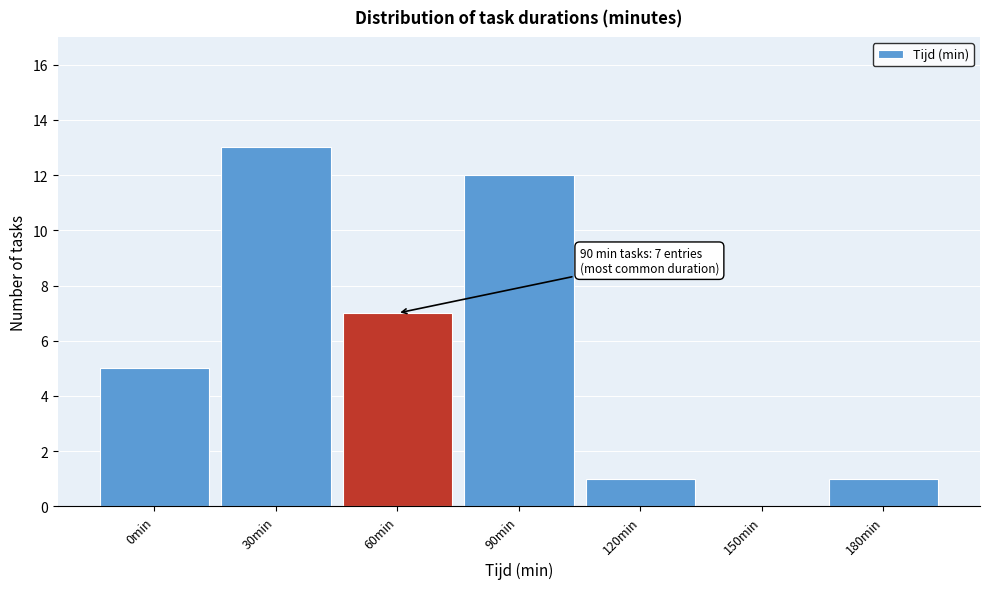

Reading right to left, what are all the values shown in this chart?

180min=1	150min=0	120min=1	90min=12	60min=7	30min=13	0min=5